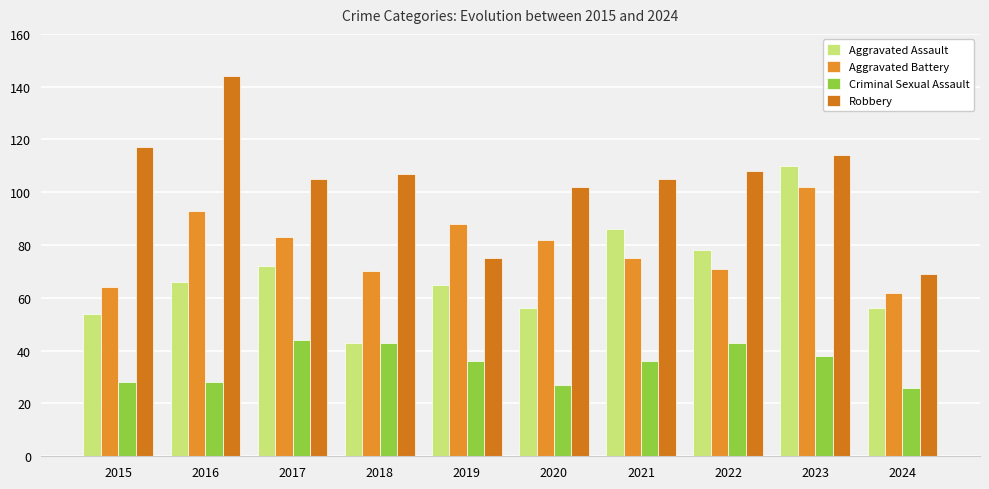

What is the difference between the maximum and minimum values in the Aggravated Battery series?

40